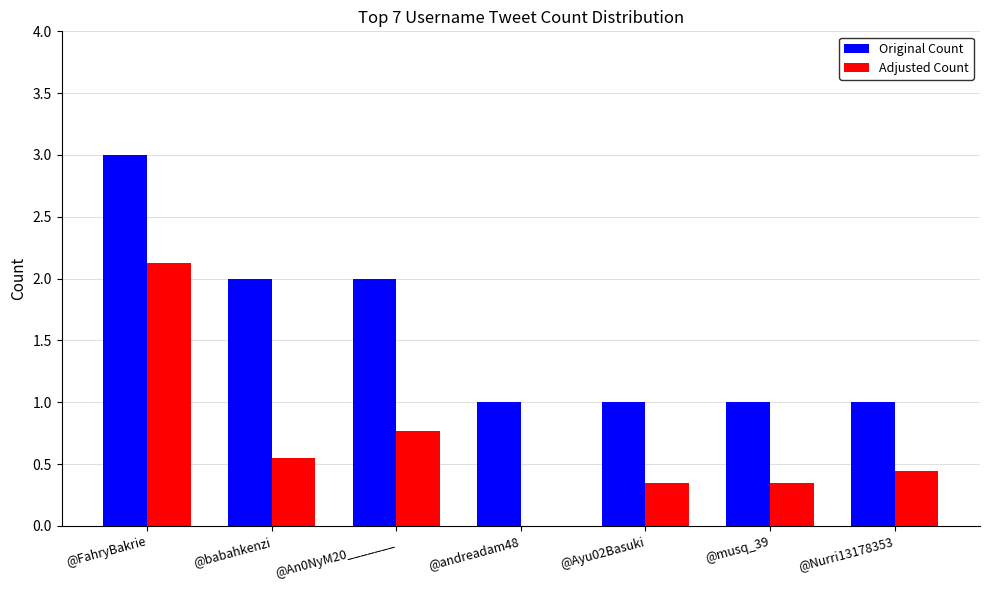

What is the approximate value of Original Count at @babahkenzi?

2.0